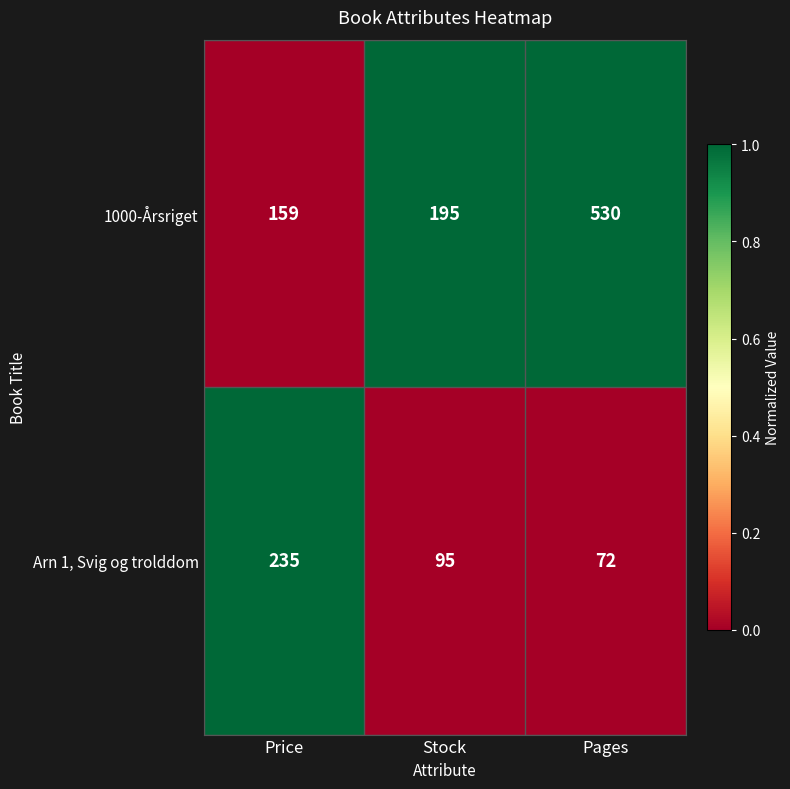

List the series in order of their peak value, lowest first.

Arn 1, Svig og trolddom, 1000-Årsriget